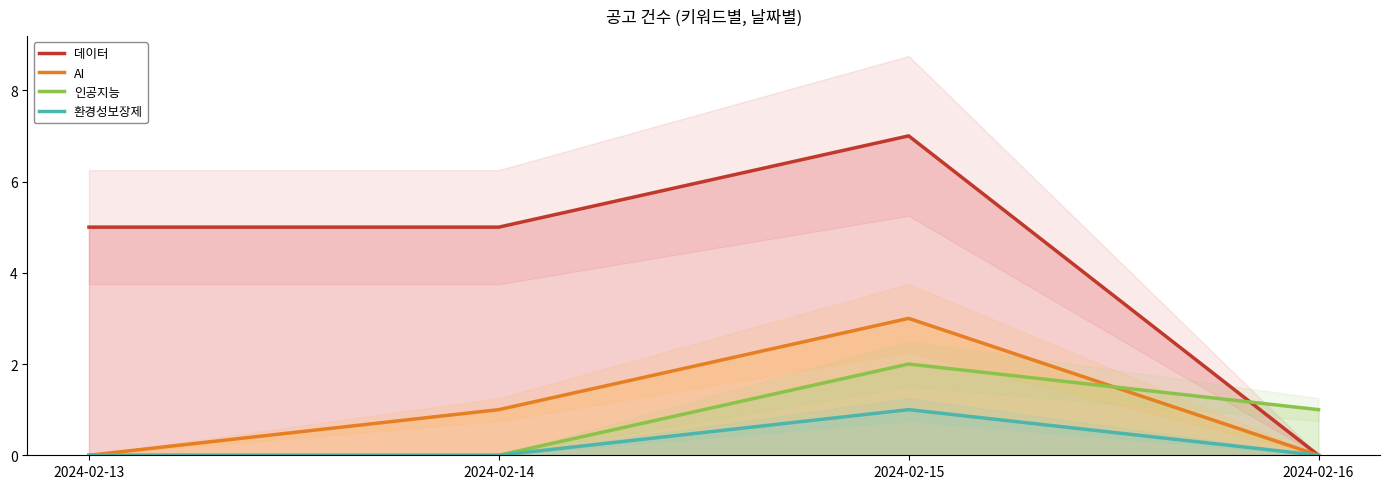

Count the number of data series in this chart.

4